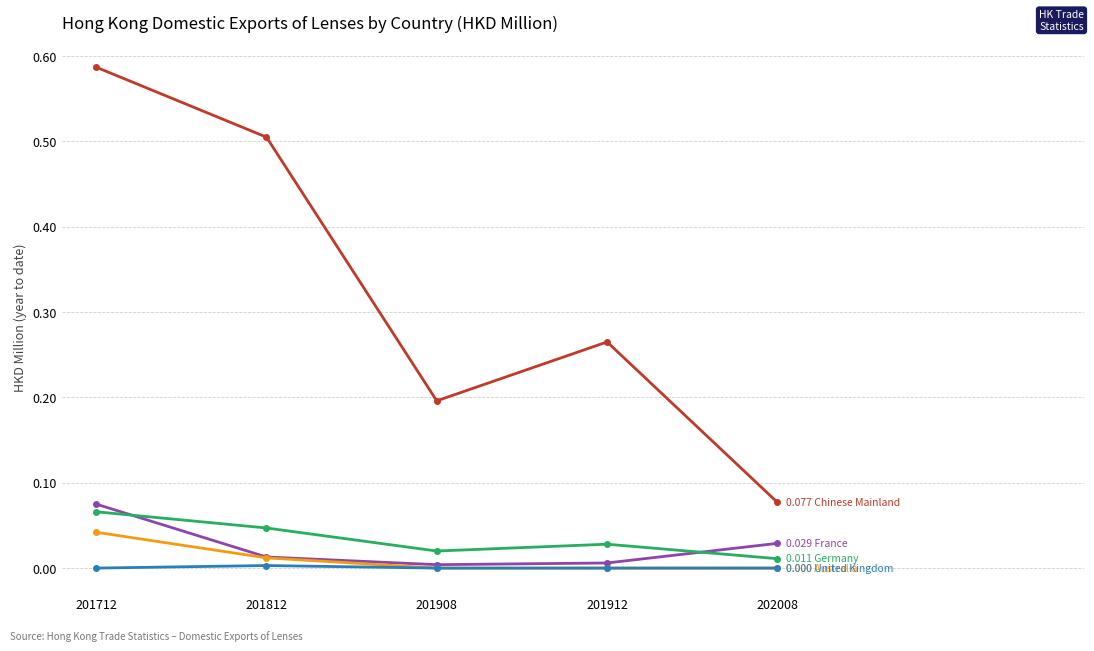

What is the difference between the highest and lowest values at 201908?

0.2